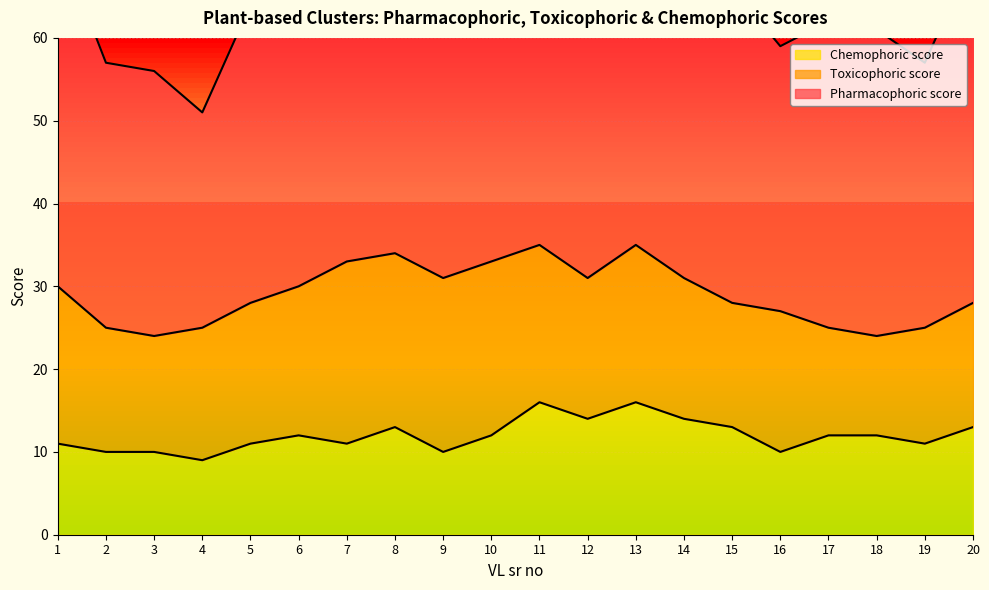

Reading right to left, extract all data points from this chart.

Pharmacophoric score: 42	32	37	37	32	38	47	48	47	48	40	41	43	41	38	36	26	32	32	42
Toxicophoric score: 15	14	12	13	17	15	17	19	17	19	21	21	21	22	18	17	16	14	15	19
Chemophoric score: 13	11	12	12	10	13	14	16	14	16	12	10	13	11	12	11	9	10	10	11